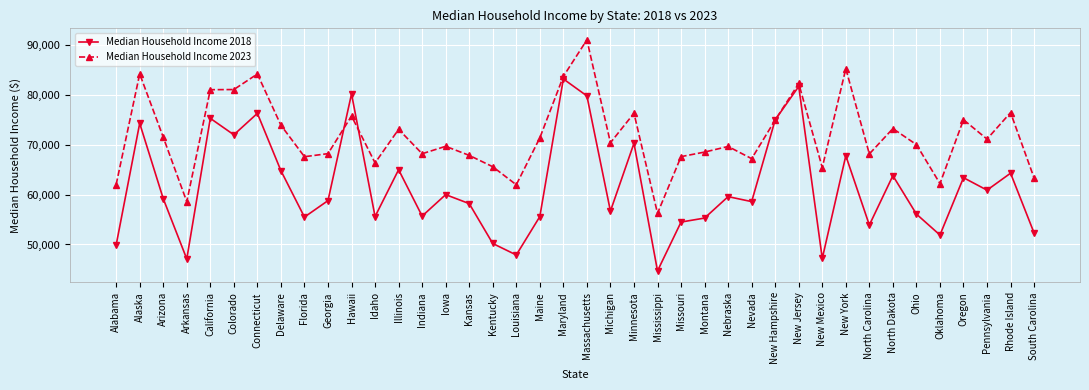

True or false: Median Household Income 2018 and Median Household Income 2023 intersect in this chart.

True